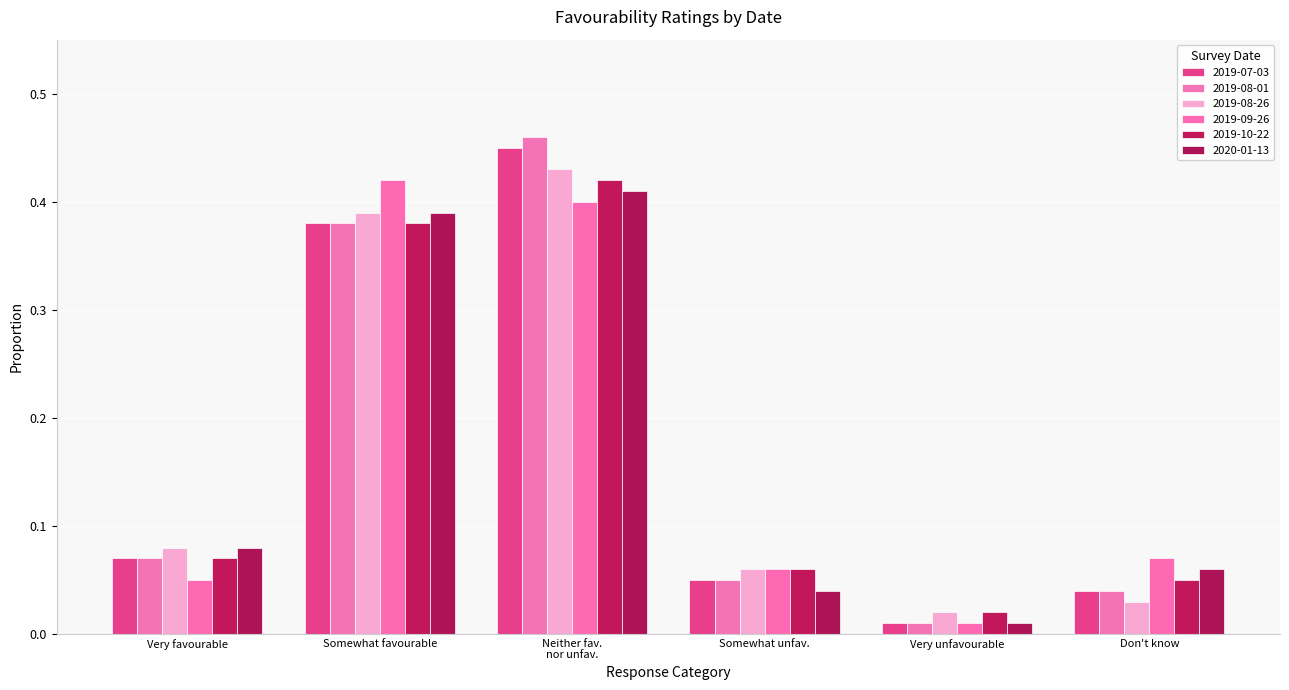

Are the bars horizontal?

No